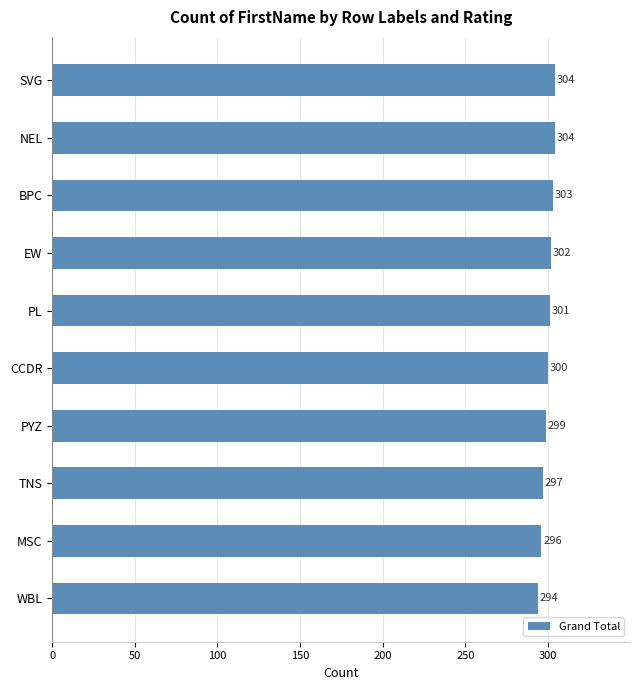

Between WBL and TNS, which is larger?

TNS